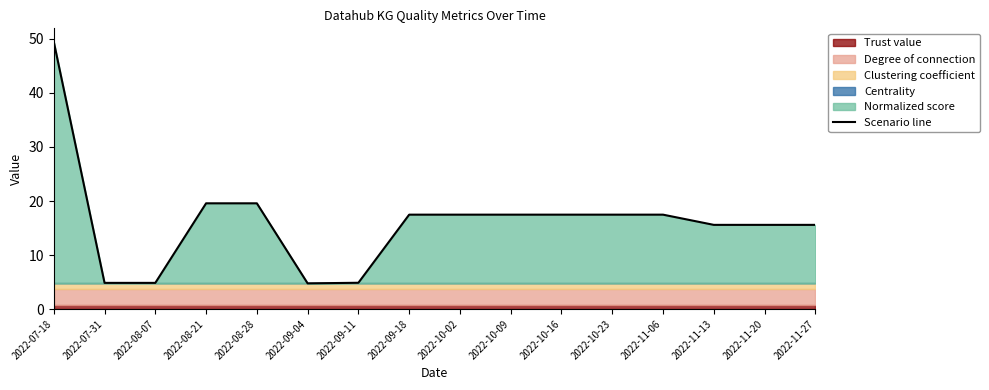

What value does the data have at 2022-10-02?

17.5